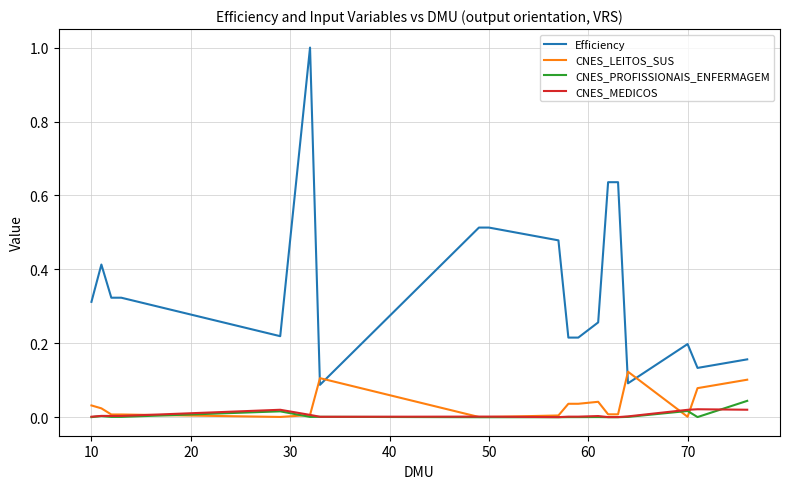

How many lines are shown in the chart?

4